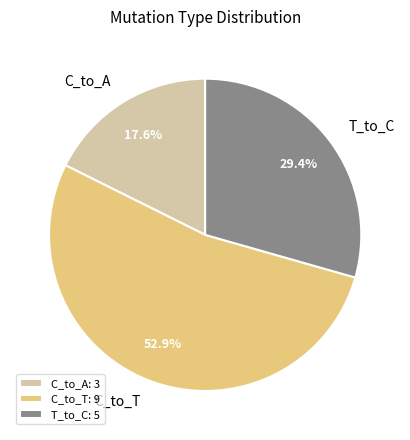

What is the ratio of the value at C_to_T to the value at C_to_A?

3.0